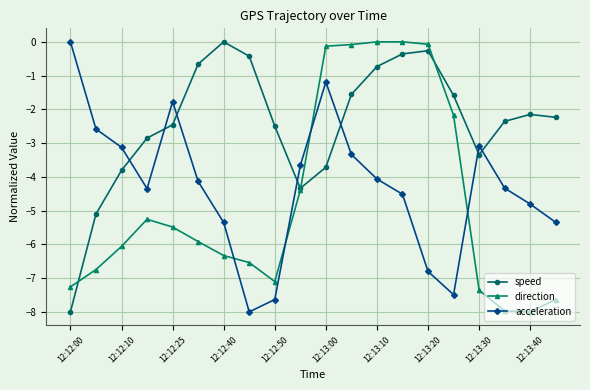

Which series has the largest total across all categories?

speed